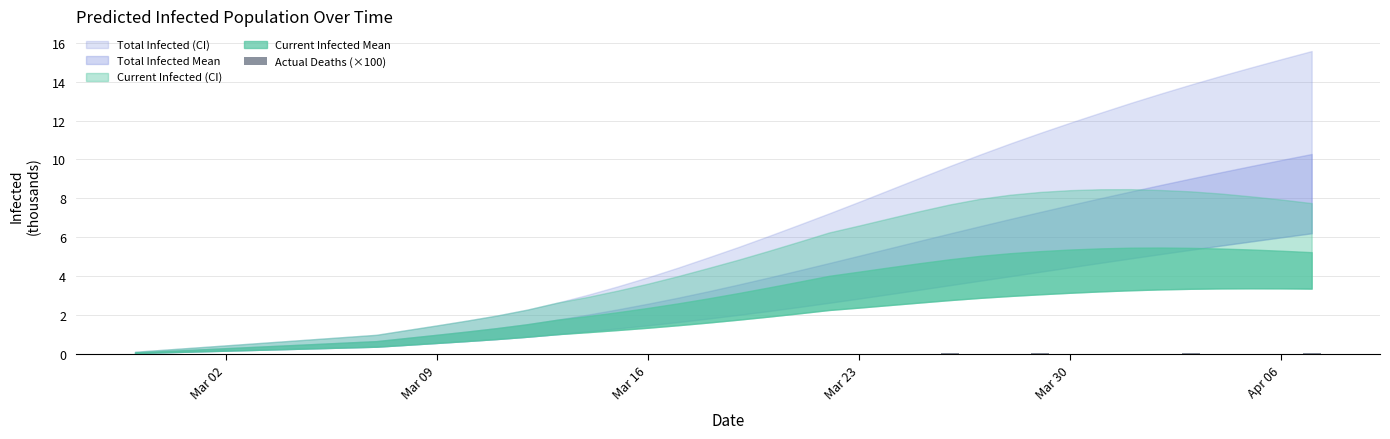

The chart shows a value of 0.0 at Mar 30. True or false?

True